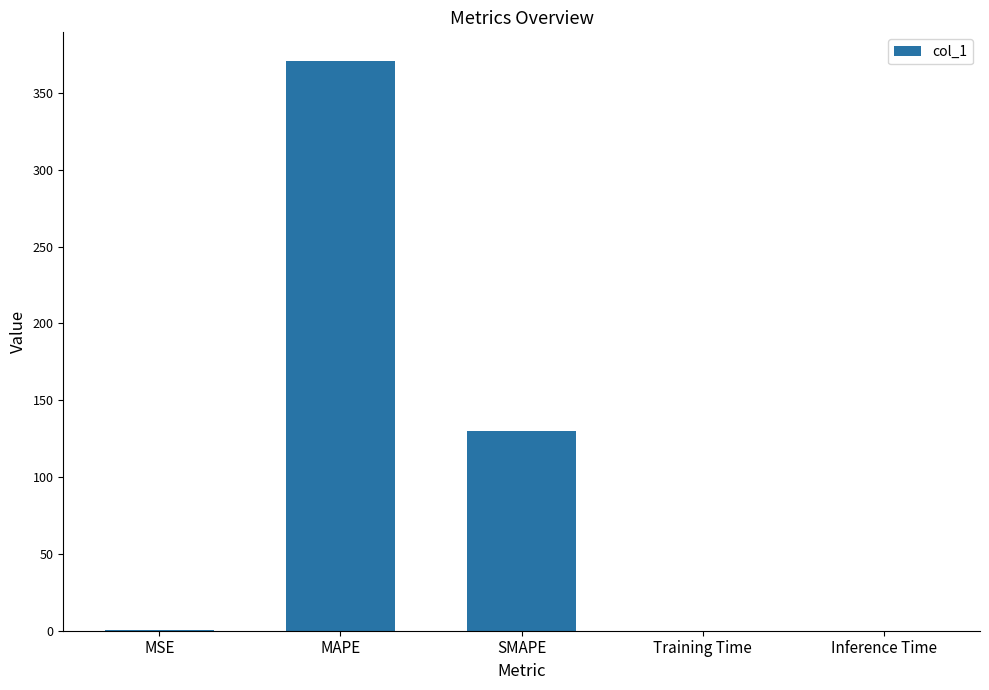

Which category has the highest value across all series?

MAPE